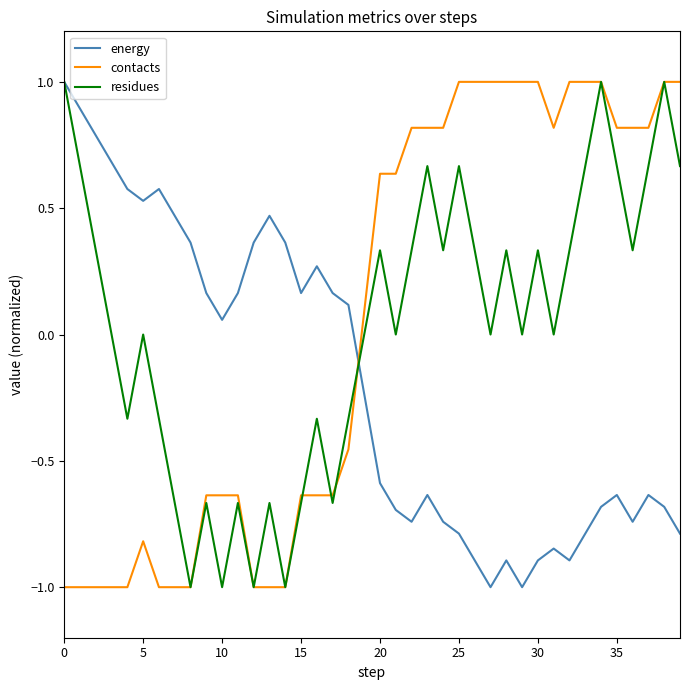

How many values in energy are below zero?

21